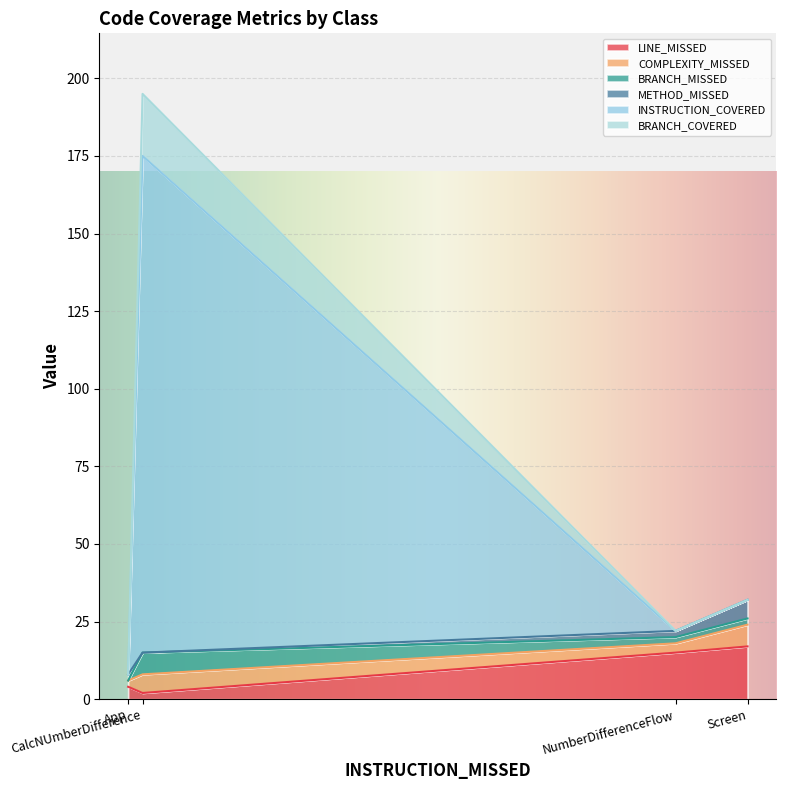

Rank the series at Screen from highest to lowest value.

LINE_MISSED, COMPLEXITY_MISSED, METHOD_MISSED, BRANCH_MISSED, INSTRUCTION_COVERED, BRANCH_COVERED